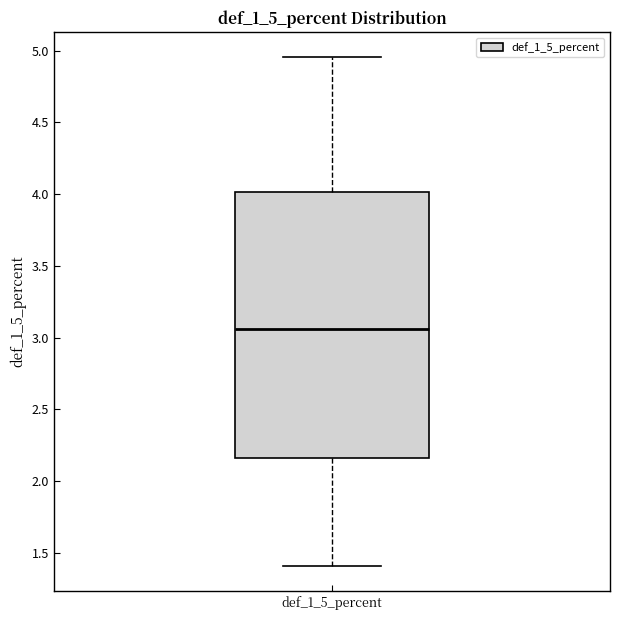

Where does the median line of the box for def_1_5_percent sit on the y-axis? The values are not printed on the chart, so give them approximately, as read against the axis.

3.05